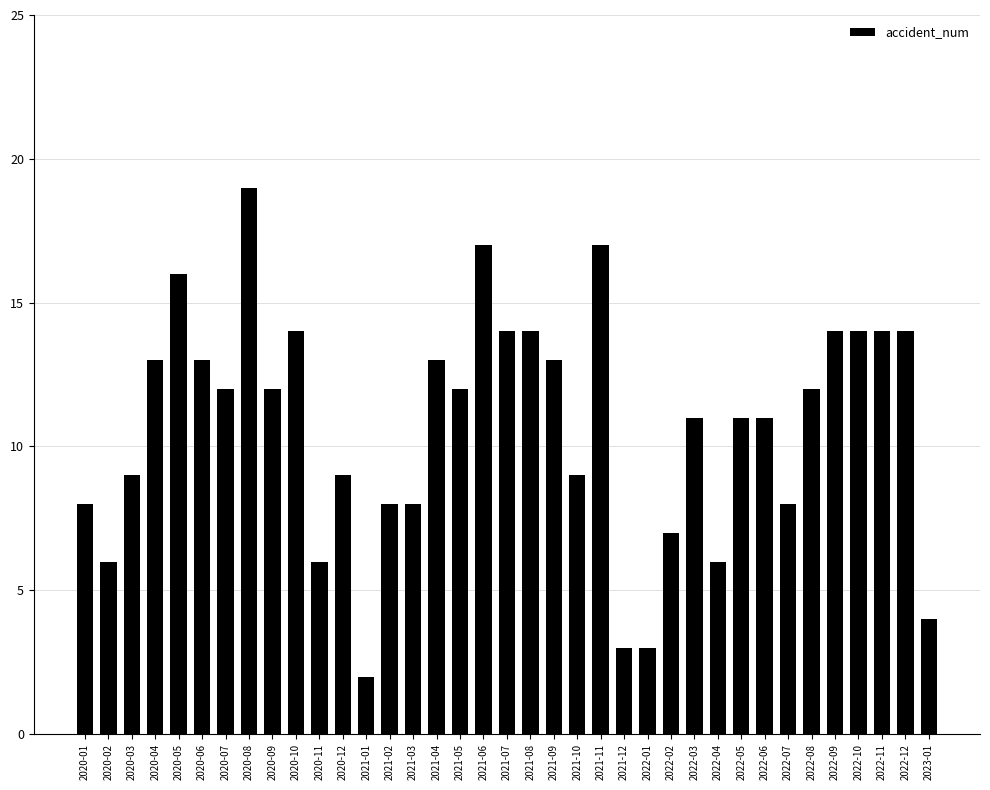

What is the sum of all values?

396